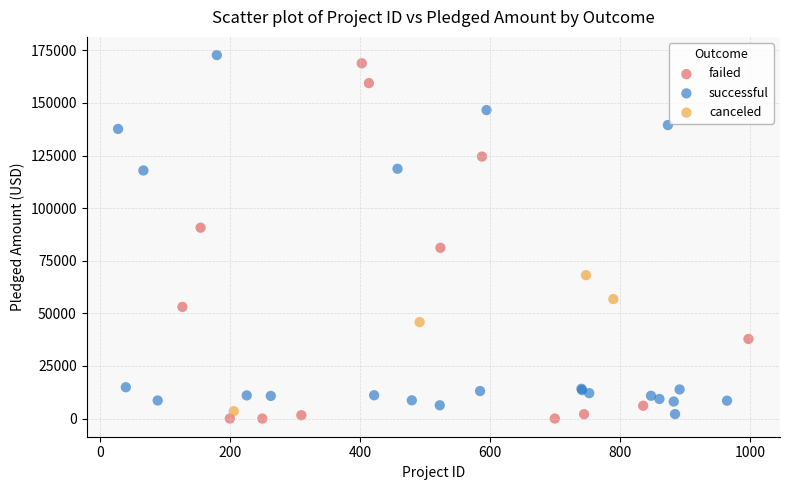

What are all the series names shown in the legend?

failed, successful, canceled